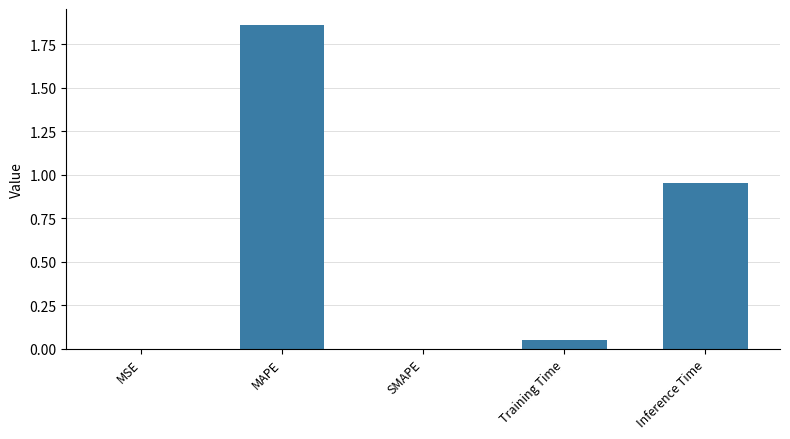

True or false: the data shows 1.1 at SMAPE.

False